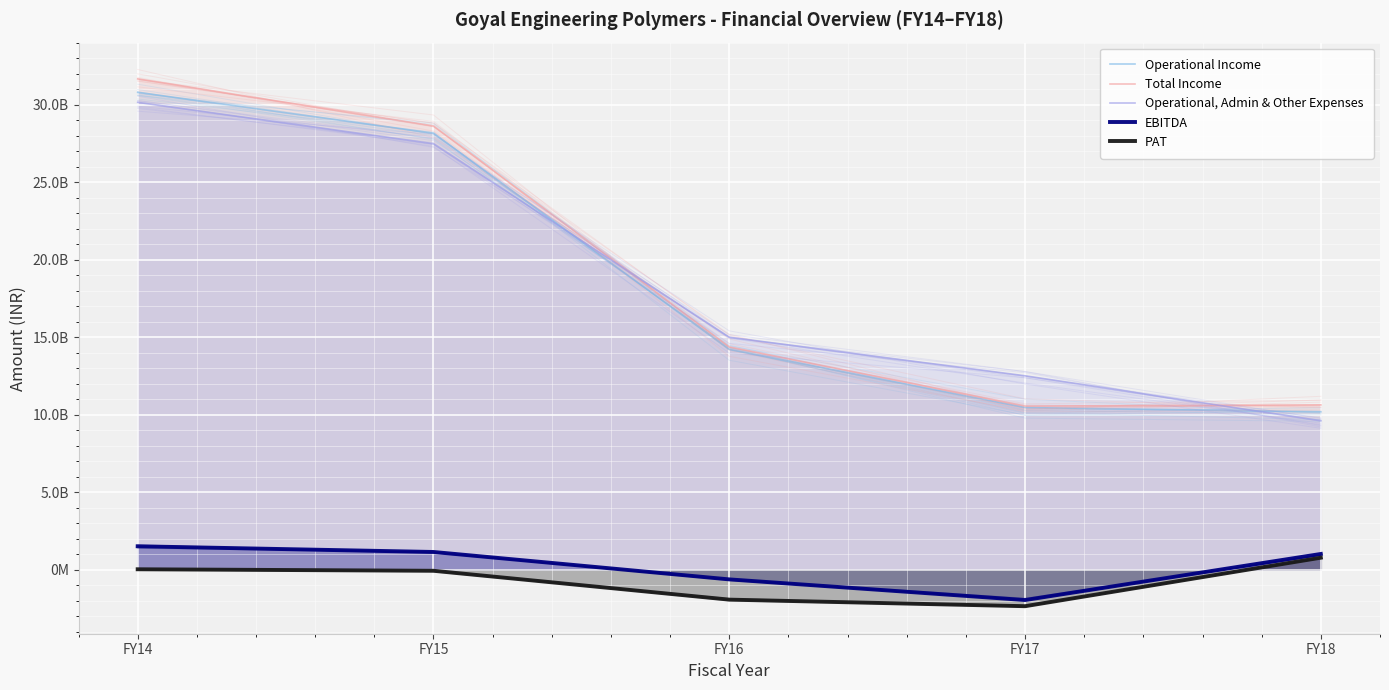

Which series has the widest spread of values?

Total Income